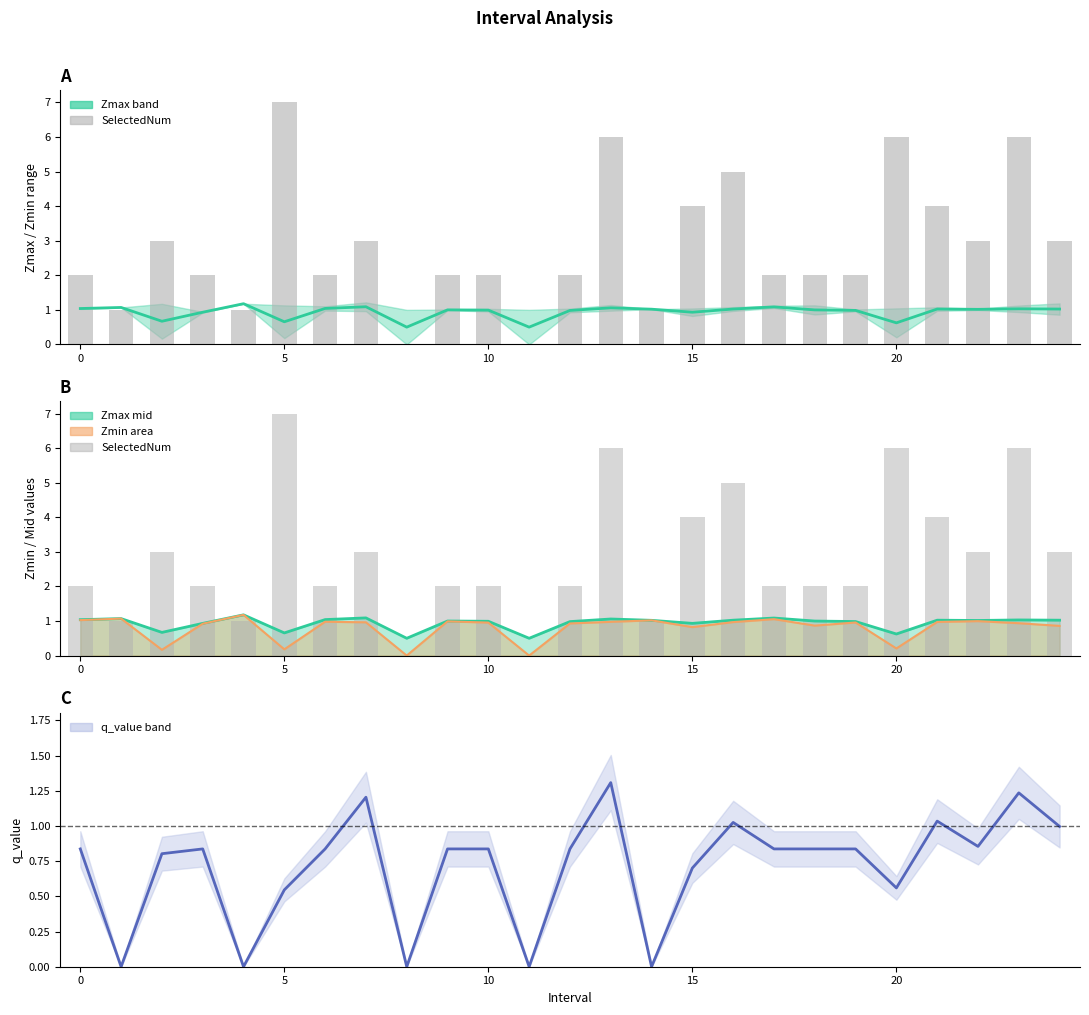

The value at 13 is 6. True or false?

True